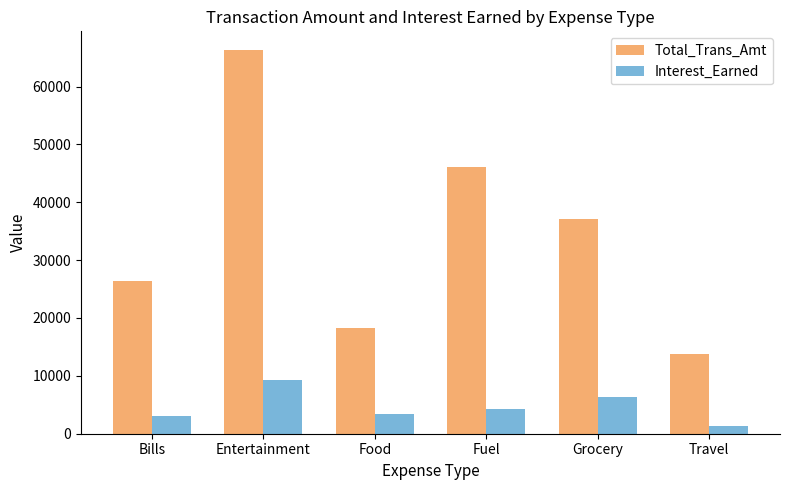

Which series changed the most between Bills and Grocery?

Total_Trans_Amt